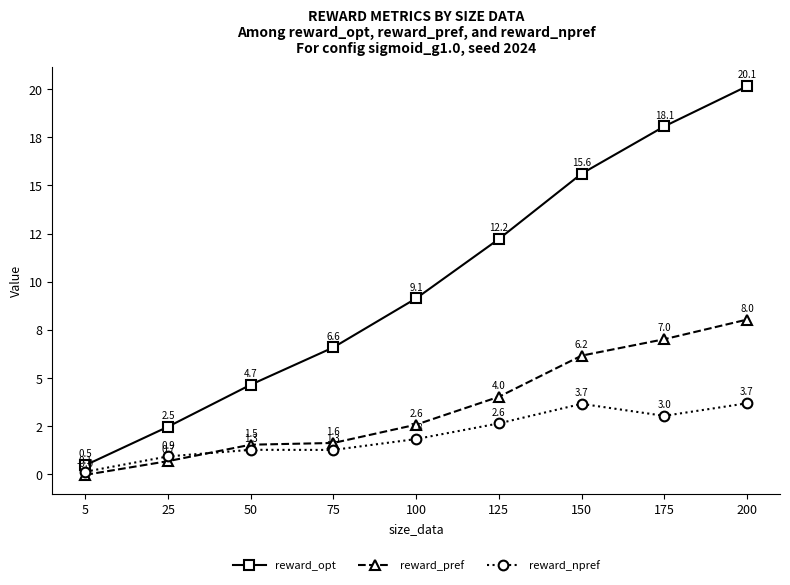

Which series changed the most between 150 and 200?

reward_opt